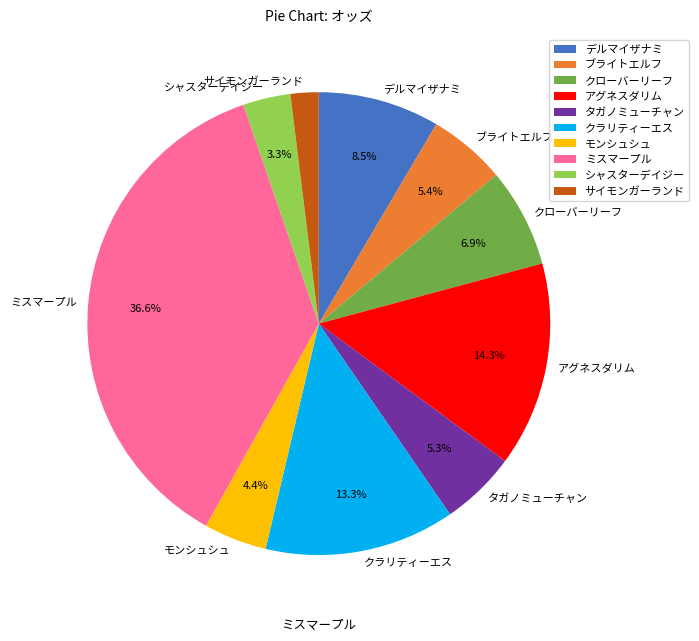

What is the largest slice in the pie chart?

ミスマープル